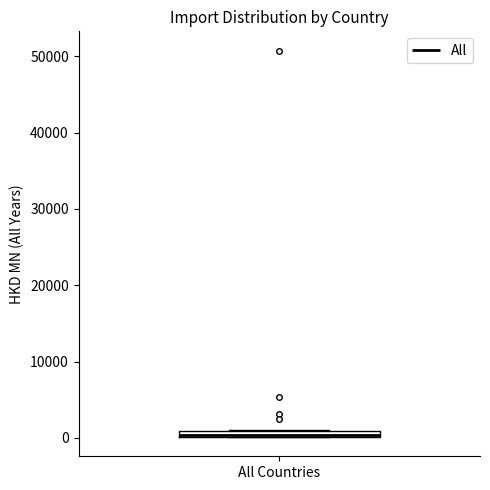

Where is the lower edge of the box for All Countries on the y-axis? The values are not printed on the chart, so give them approximately, as read against the axis.

0